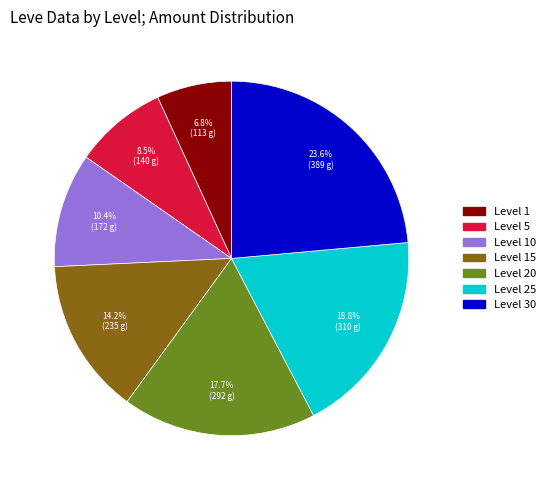

Is there any slice that represents more than half of the pie?

No